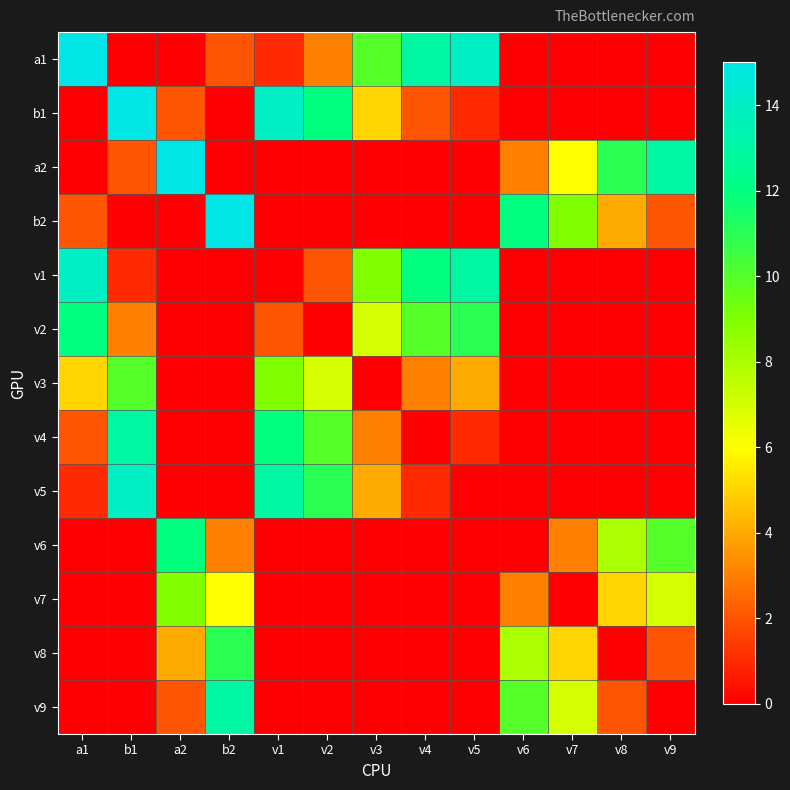

What is the total value across all series at b2?

50